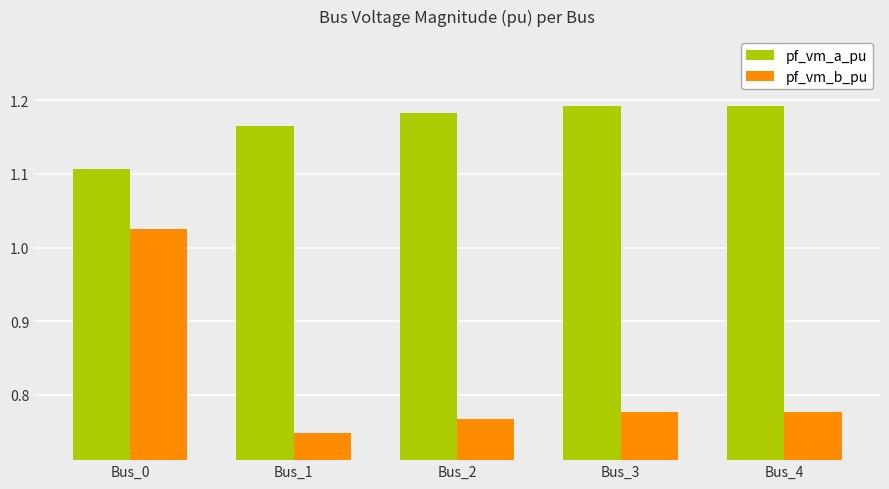

Rank the series at Bus_3 from highest to lowest value.

pf_vm_a_pu, pf_vm_b_pu